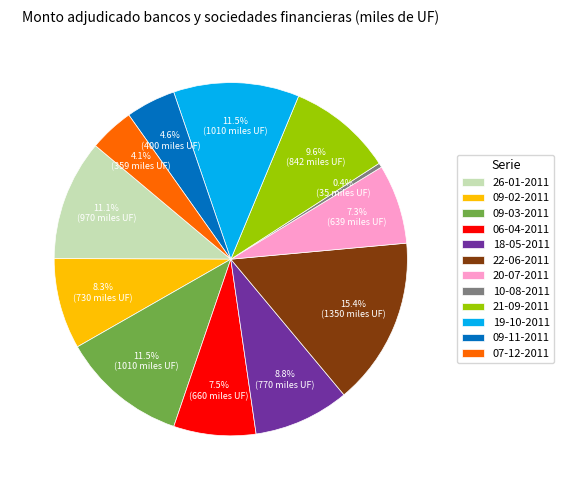

To the nearest percent, what is the average slice percentage?

8%